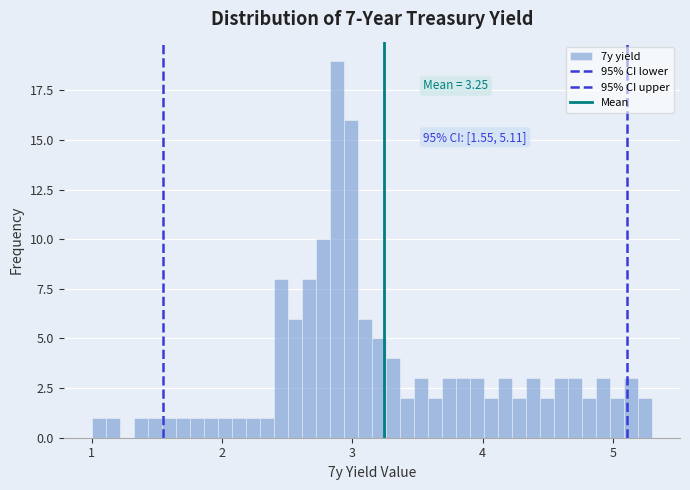

Around what value on the x-axis is the tallest bar? Give the approximate position of its centre, as read against the axis.

2.9